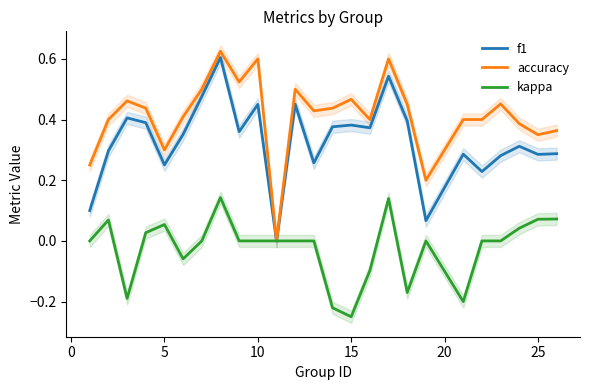

The f1 series shows 0.0 at 18. True or false?

False